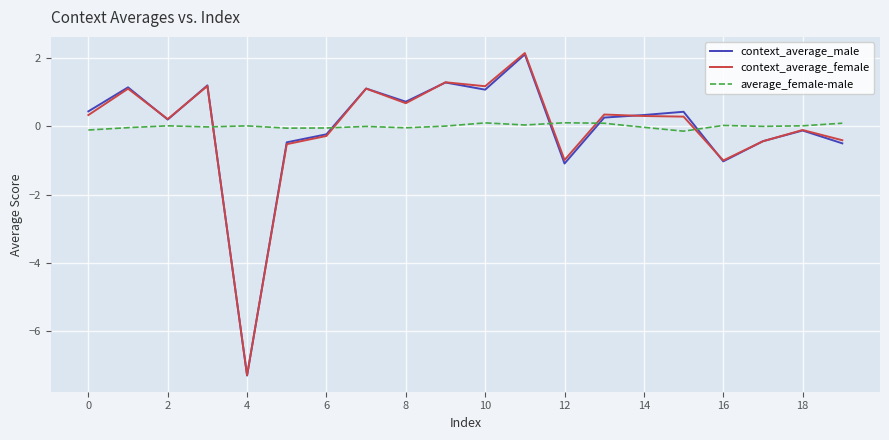

In context_average_female, how many points are higher than both neighbors (excluding endpoints)?

7